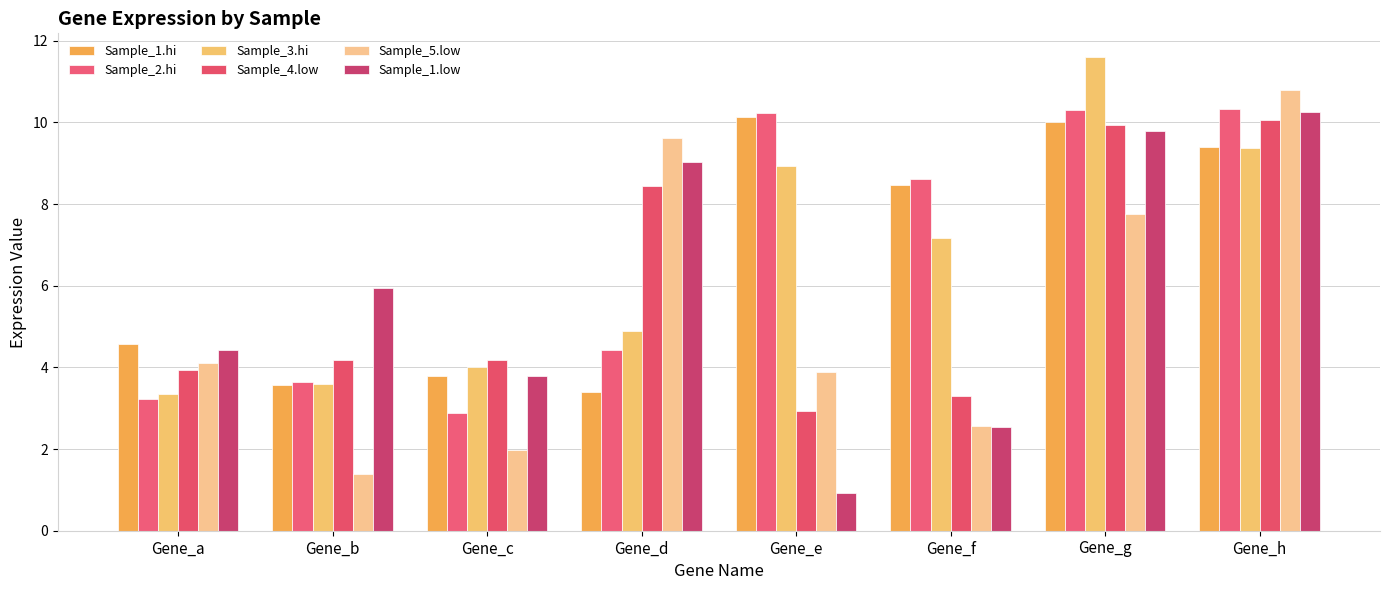

What are all the series names shown in the legend?

Sample_1.hi, Sample_2.hi, Sample_3.hi, Sample_4.low, Sample_5.low, Sample_1.low